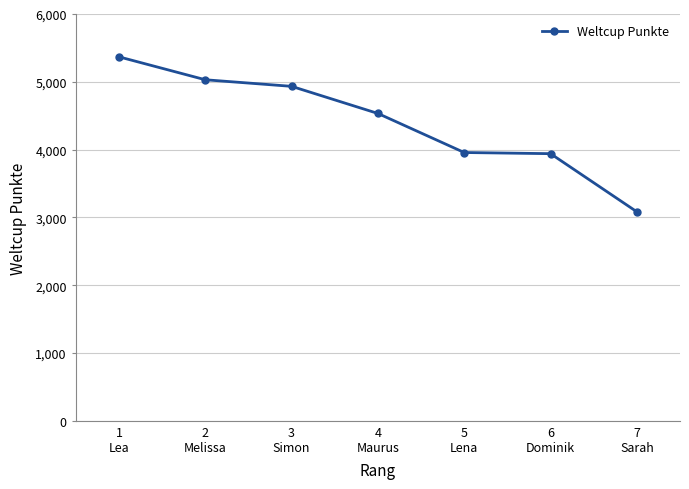

Which has a higher value, 1
Lea or 3
Simon?

1
Lea